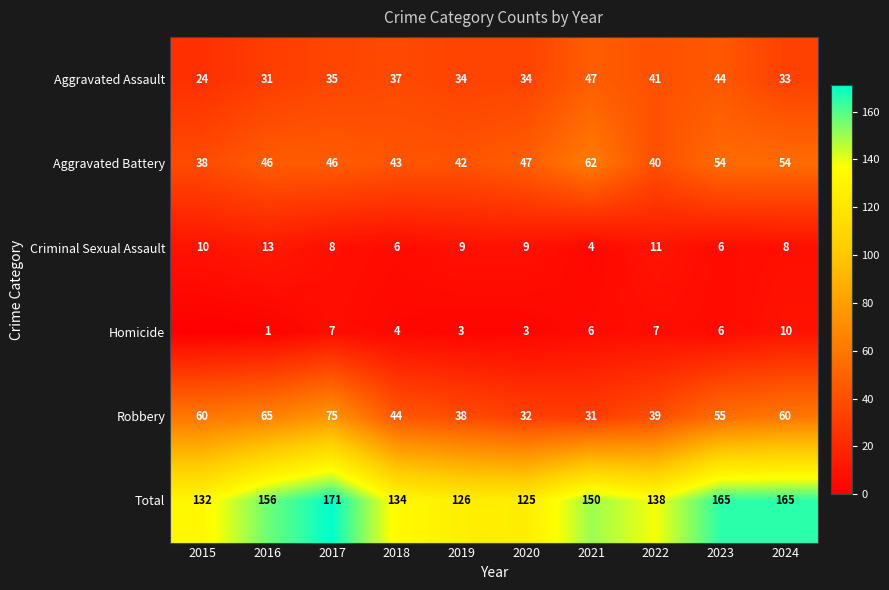

At how many categories does at least one series exceed 165?

1